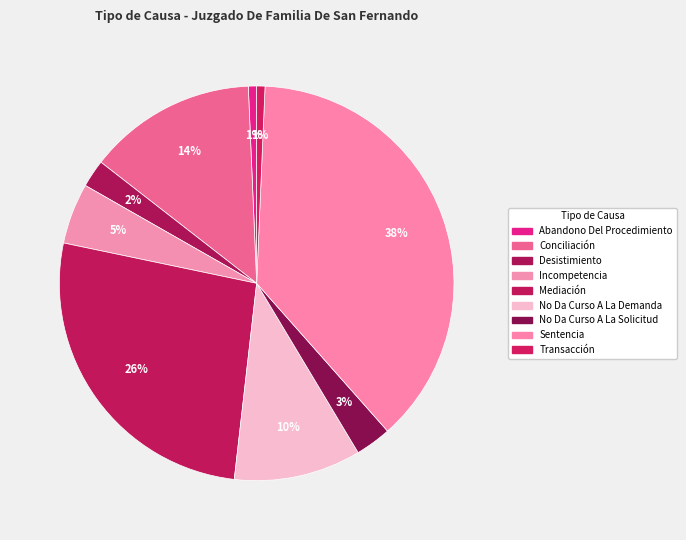

How many segments does this pie chart have?

9